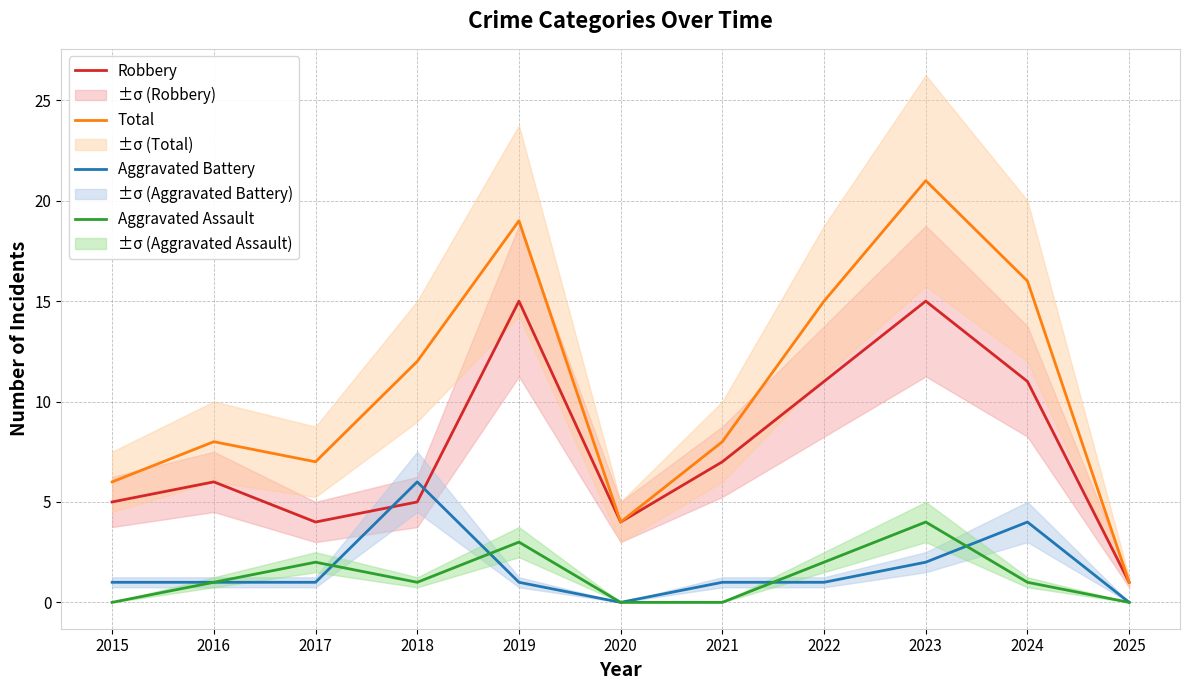

True or false: Aggravated Battery has a value of 0 at 2025.

True